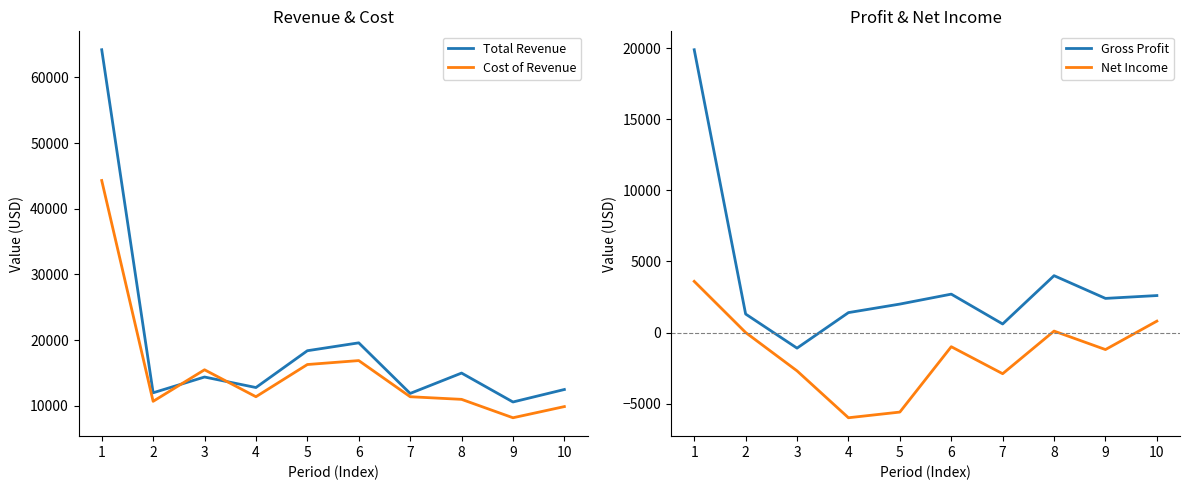

The value of Gross Profit at 10 is 2600. True or false?

True